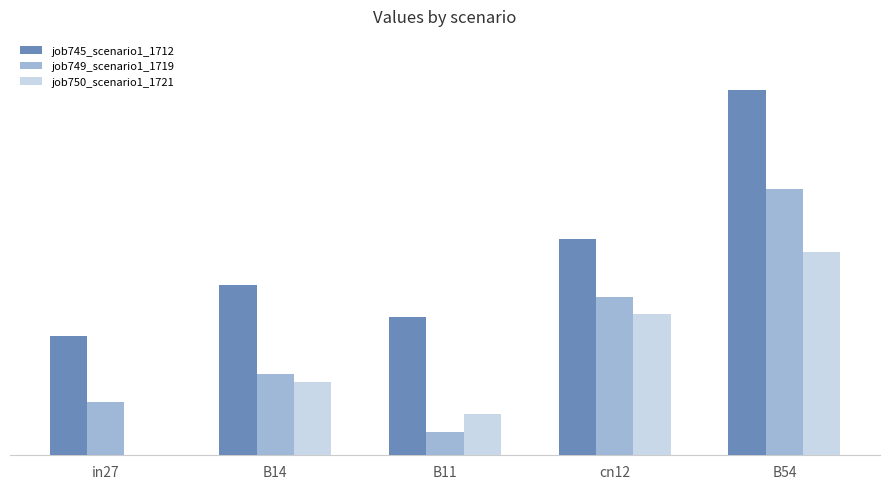

Are the bars grouped side by side (vs. stacked)?

Yes